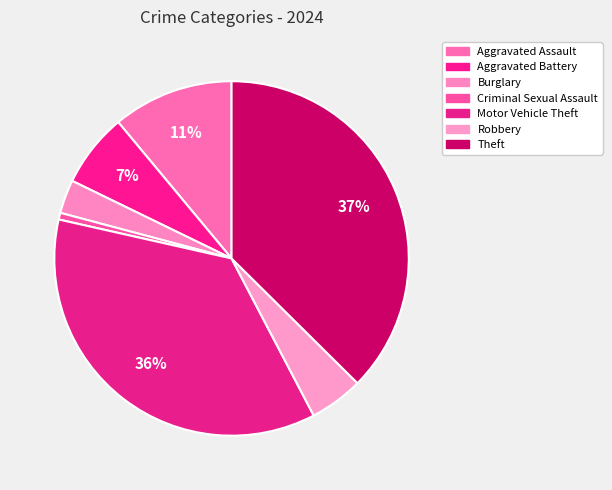

To the nearest percent, what portion does Aggravated Battery represent?

7%